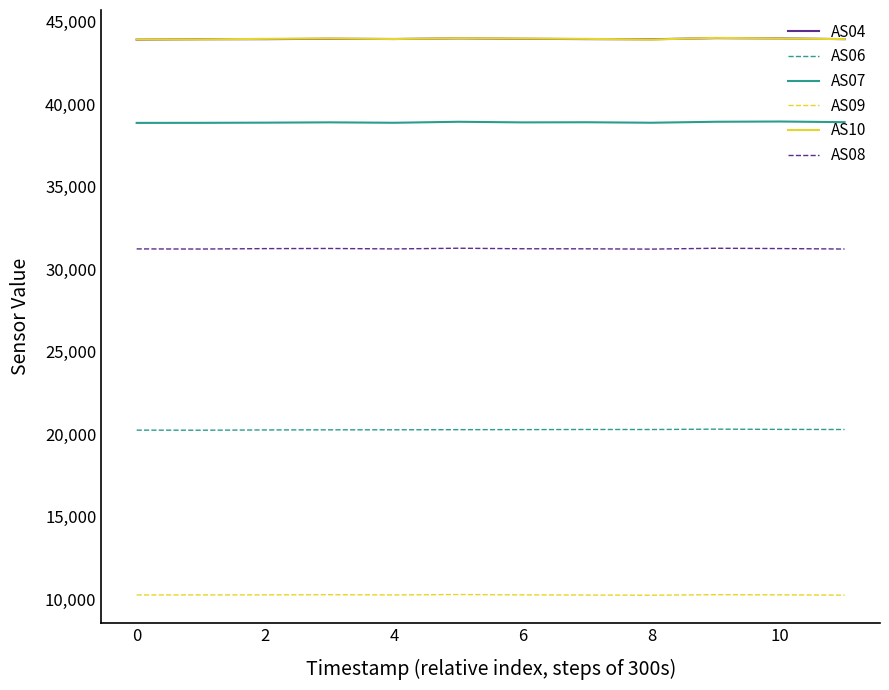

True or false: AS04 and AS08 intersect in this chart.

False